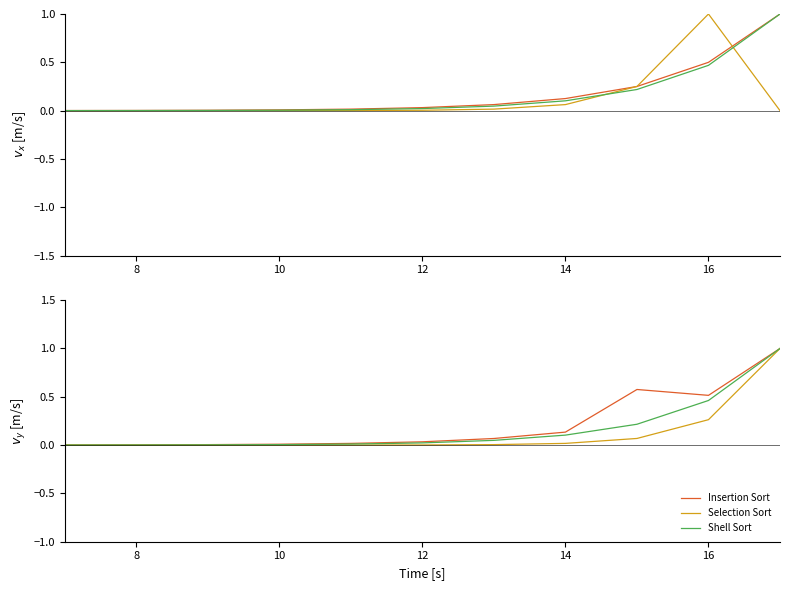

Does the chart display data point markers on the line(s)?

No